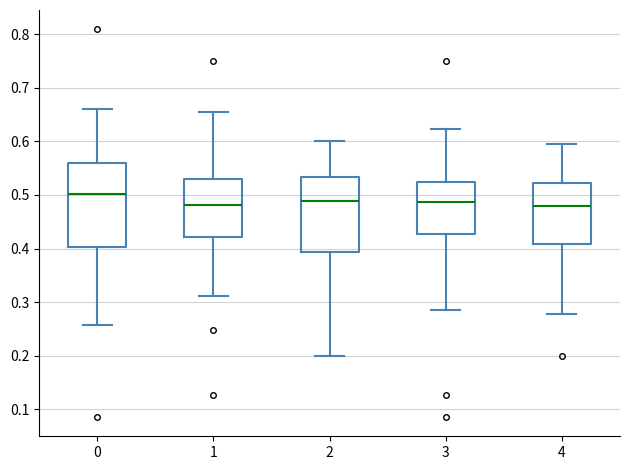

Reading left to right, read every box against the y-axis: the position of its median line, the range the box covers, and the ends of its whiskers. The values are not printed on the chart, so give them approximately, as read against the axis.

0: median 0.50, box 0.40 to 0.56, whiskers 0.26 to 0.66
1: median 0.48, box 0.42 to 0.53, whiskers 0.31 to 0.65
2: median 0.49, box 0.39 to 0.53, whiskers 0.20 to 0.60
3: median 0.49, box 0.43 to 0.52, whiskers 0.29 to 0.62
4: median 0.48, box 0.41 to 0.52, whiskers 0.28 to 0.59